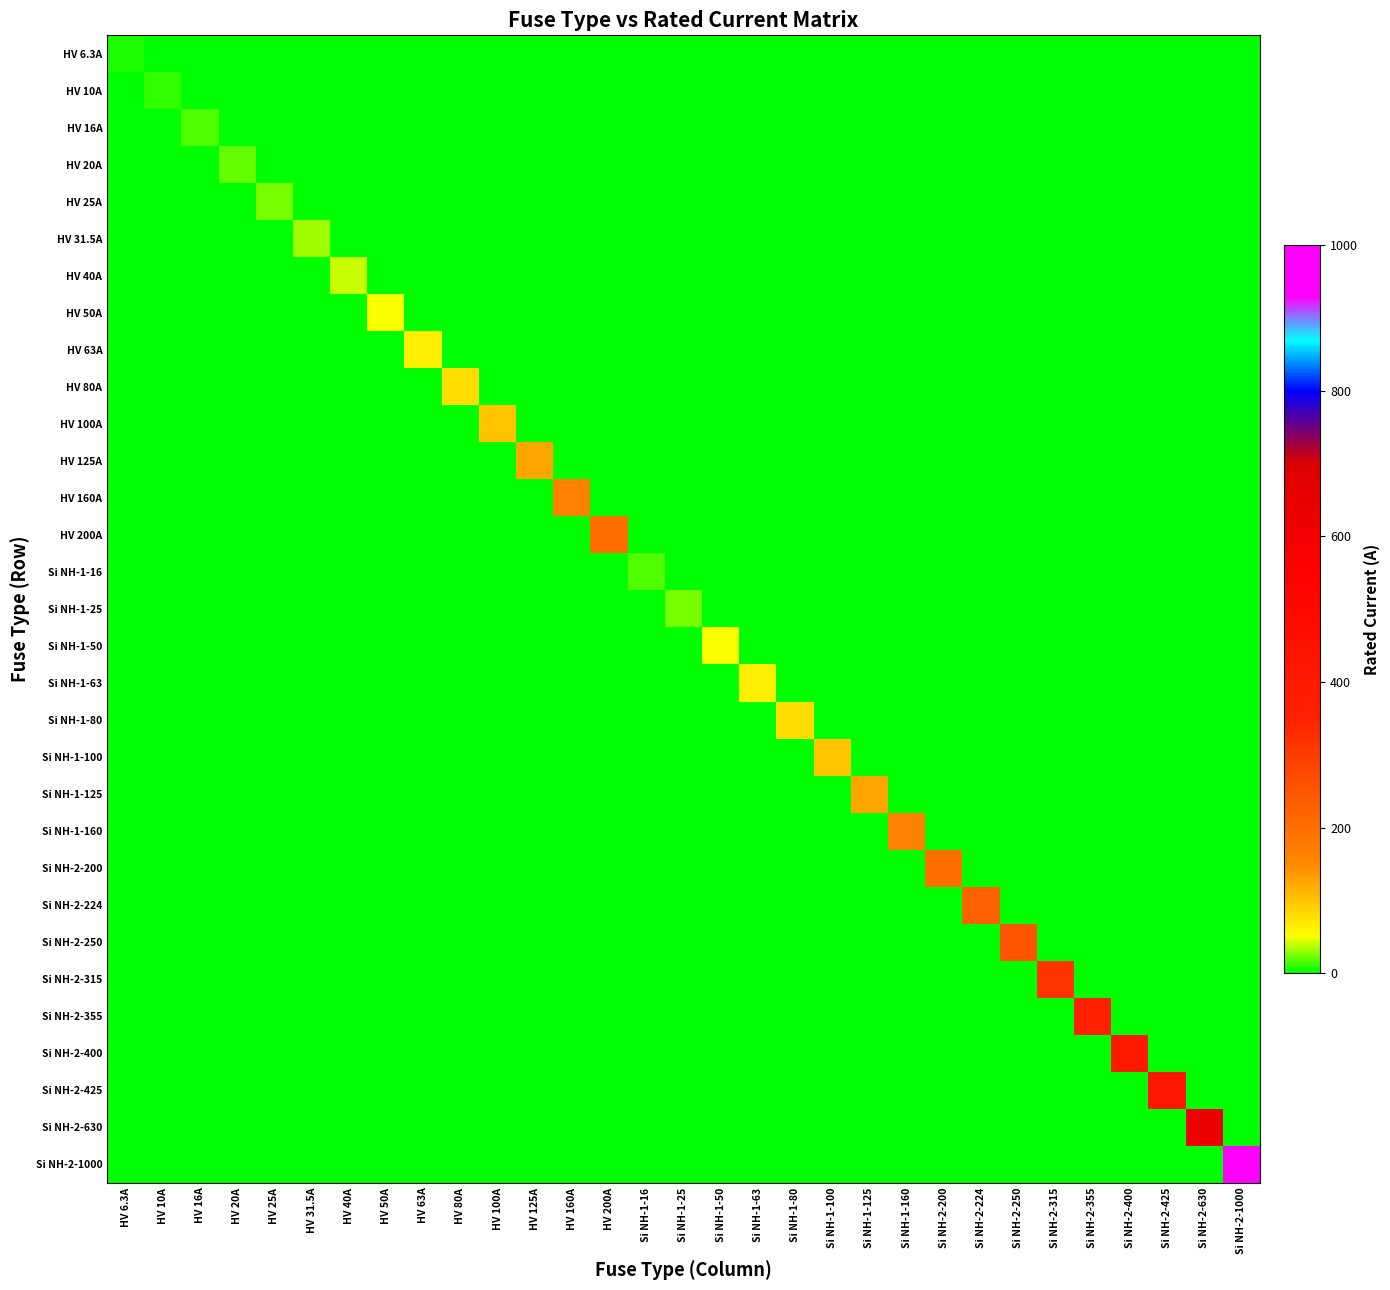

Which series has the widest spread of values?

Si NH-2-1000